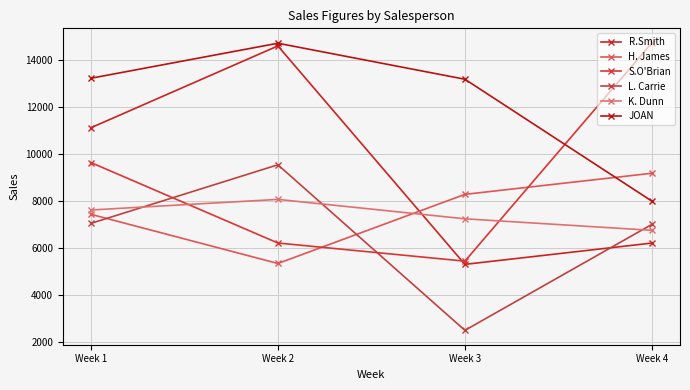

Reading right to left, what are all the values shown in this chart?

R.Smith: Week 4=6207	Week 3=5302	Week 2=14579	Week 1=11102
H. James: Week 4=9171	Week 3=8275	Week 2=5339	Week 1=7429
S.O'Brian: Week 4=14715	Week 3=5438	Week 2=6209	Week 1=9627
L. Carrie: Week 4=7000	Week 3=2500	Week 2=9531	Week 1=7041
K. Dunn: Week 4=6747	Week 3=7237	Week 2=8061	Week 1=7611
JOAN: Week 4=7985	Week 3=13164	Week 2=14693	Week 1=13205